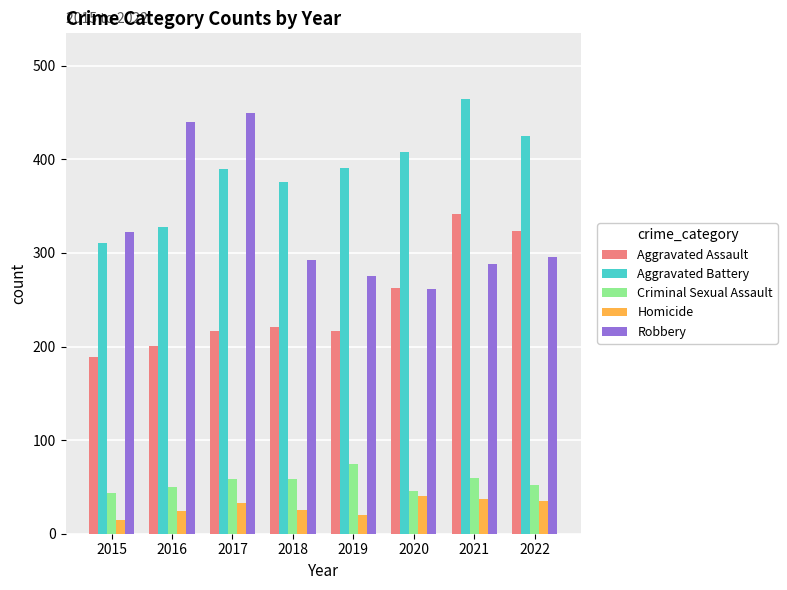

Is the value of Aggravated Assault at 2020 greater than the value of Robbery at 2017?

No